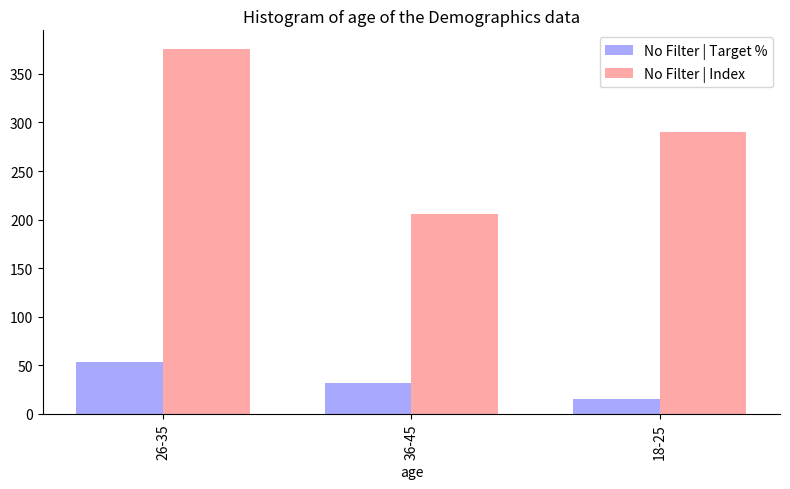

What is the value of the No Filter | Index bar at the 3rd from the left?

290